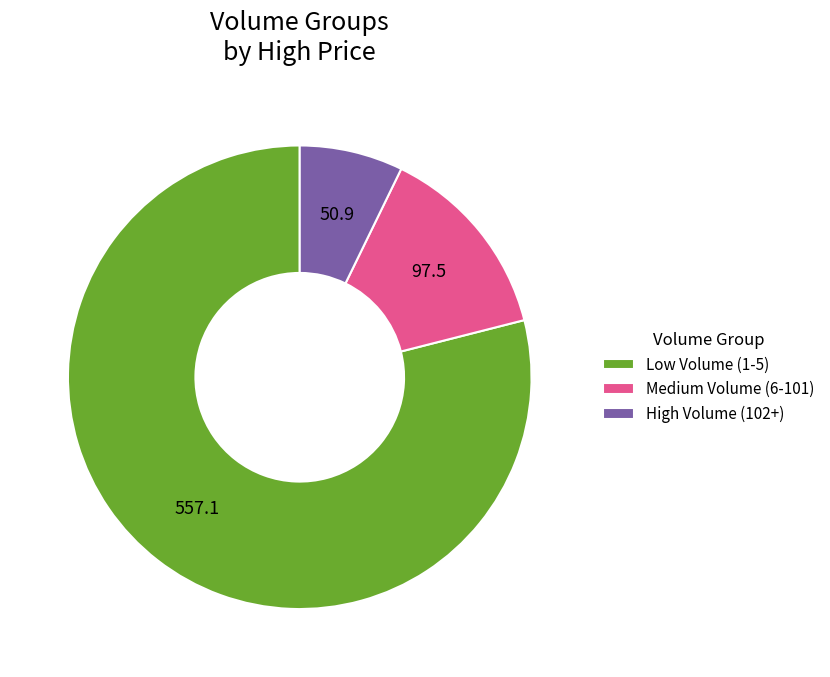

Between High Volume (102+) and Low Volume (1-5), which is larger?

Low Volume (1-5)